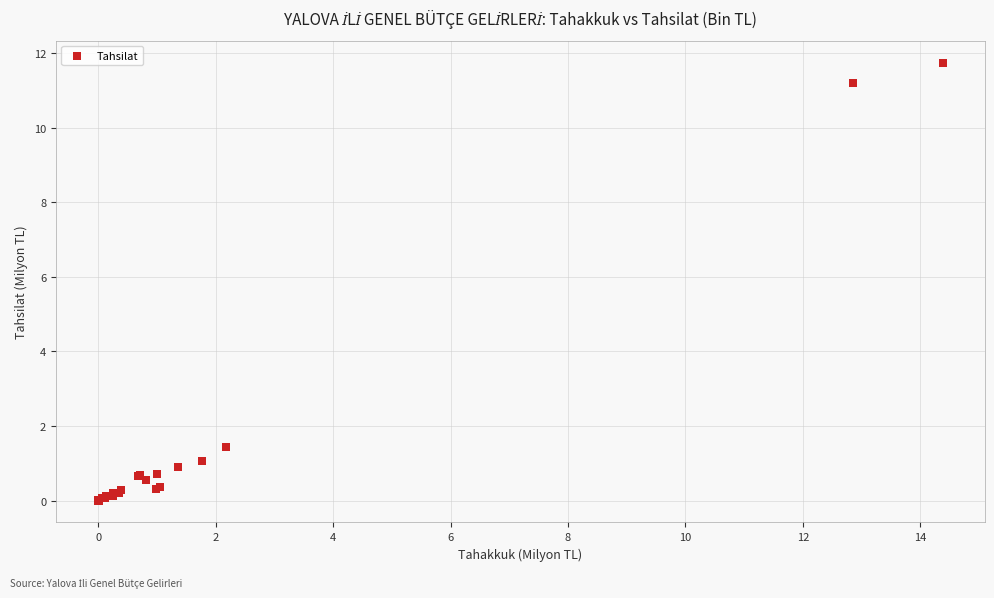

What Y value in the scatter plot is closest to 5?

1.4